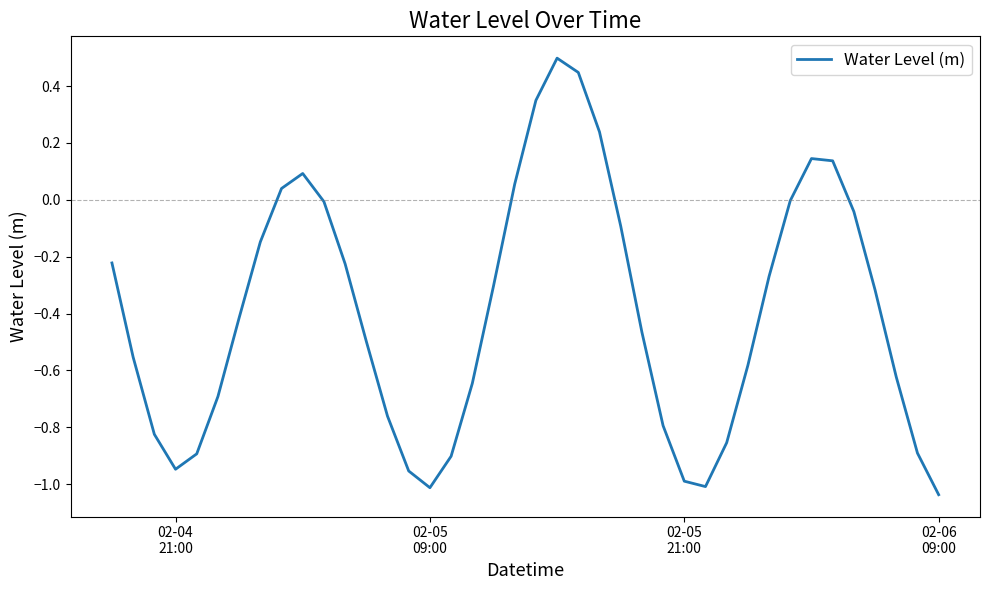

What is the sum of all values?

-16.0